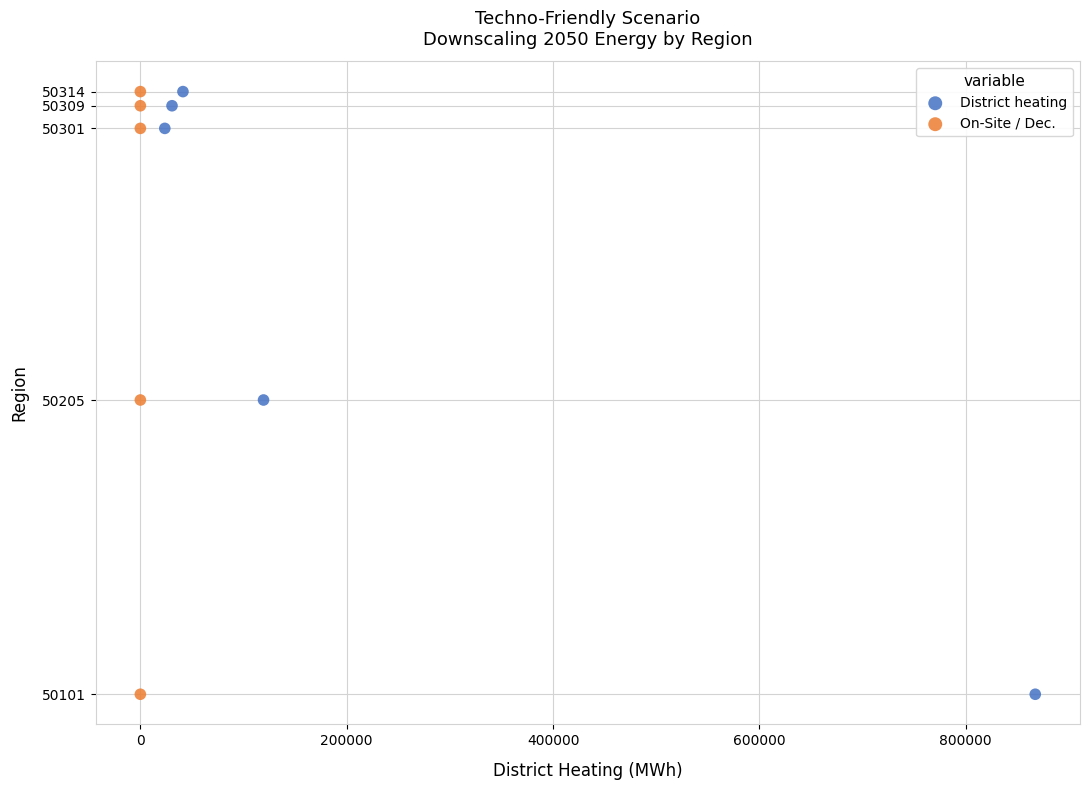

What are all the series names shown in the legend?

District heating, On-Site / Dec.